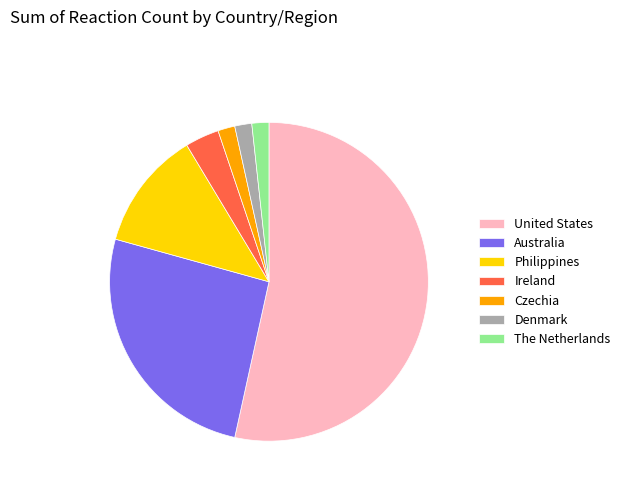

Which slice is the largest?

United States